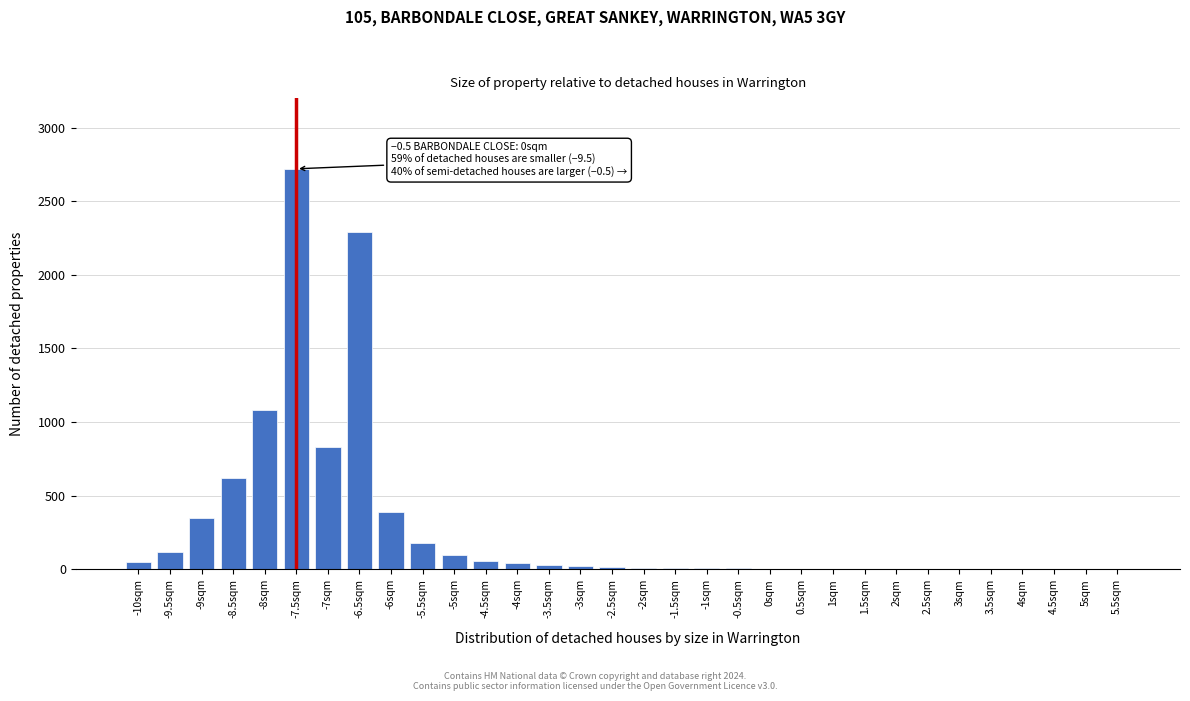

The value at -9sqm is 350. True or false?

True